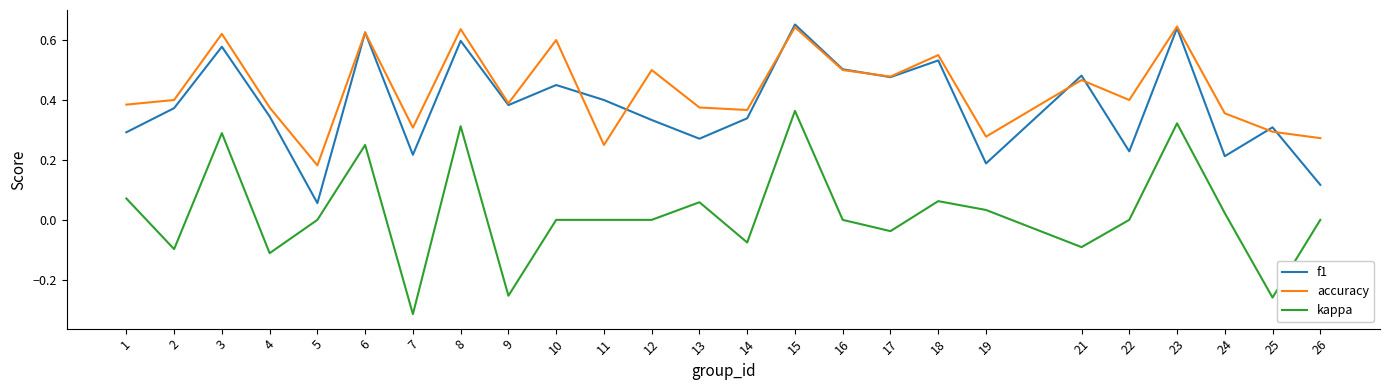

Between 7 and 21, which series saw the biggest shift?

f1